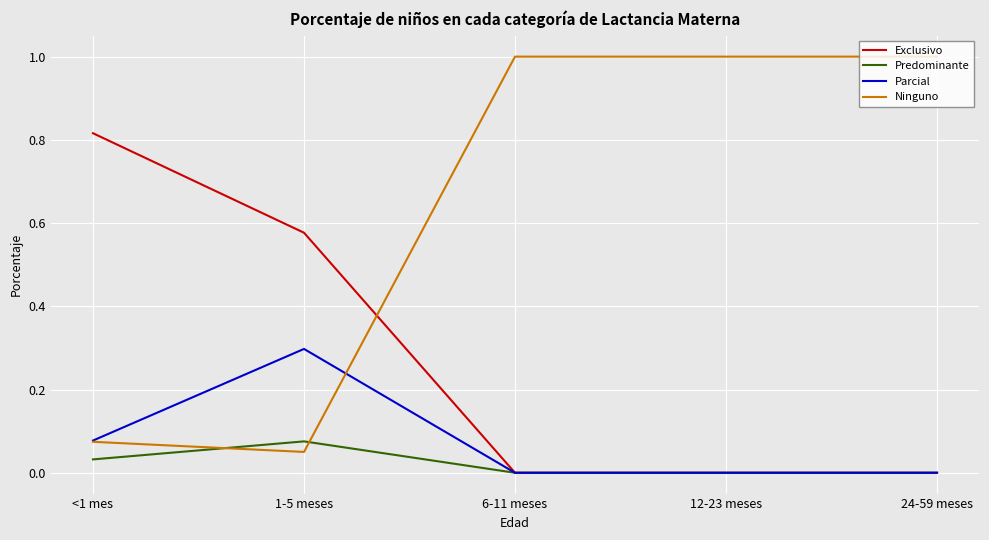

What are all the series names shown in the legend?

Exclusivo, Predominante, Parcial, Ninguno